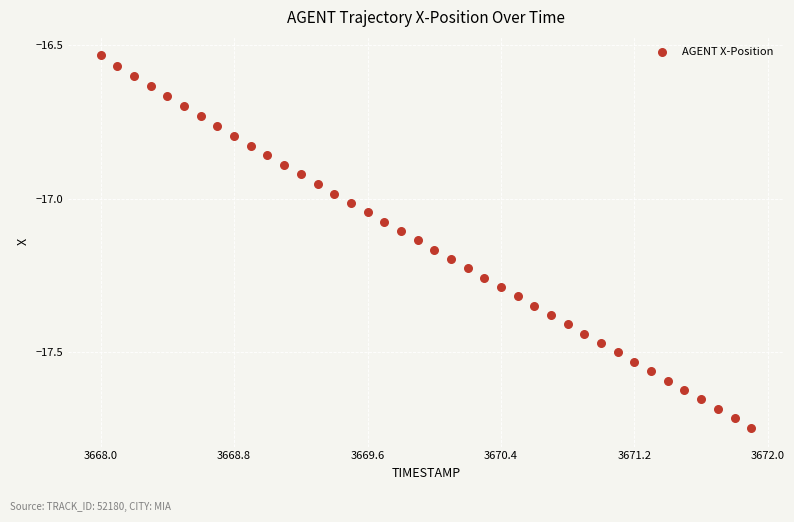

What is the range of Y values (max minus min)?

1.2